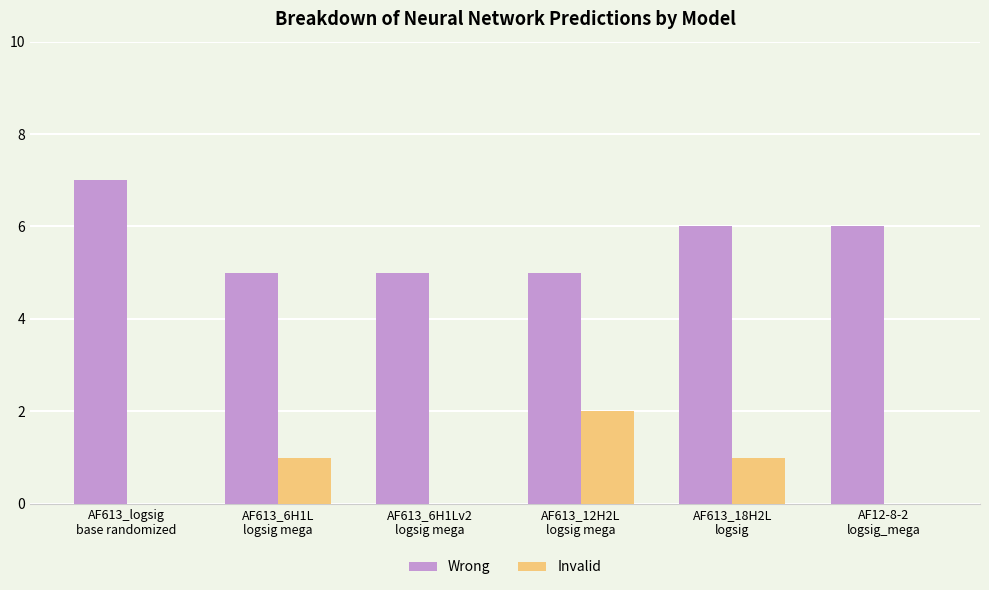

Is the value of Invalid at AF613_18H2L
logsig greater than the value of Wrong at AF613_12H2L
logsig mega?

No